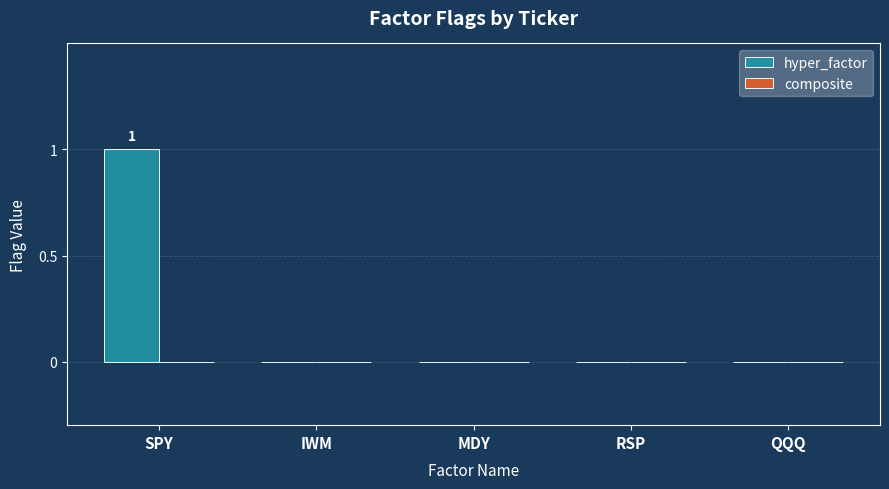

Is it true that the value at MDY is 0?

True